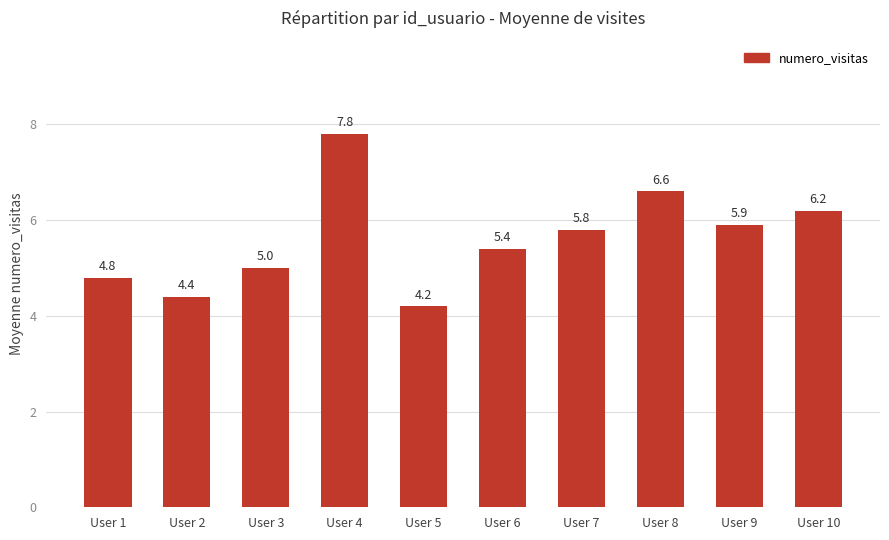

Count the number of categories in the chart.

10